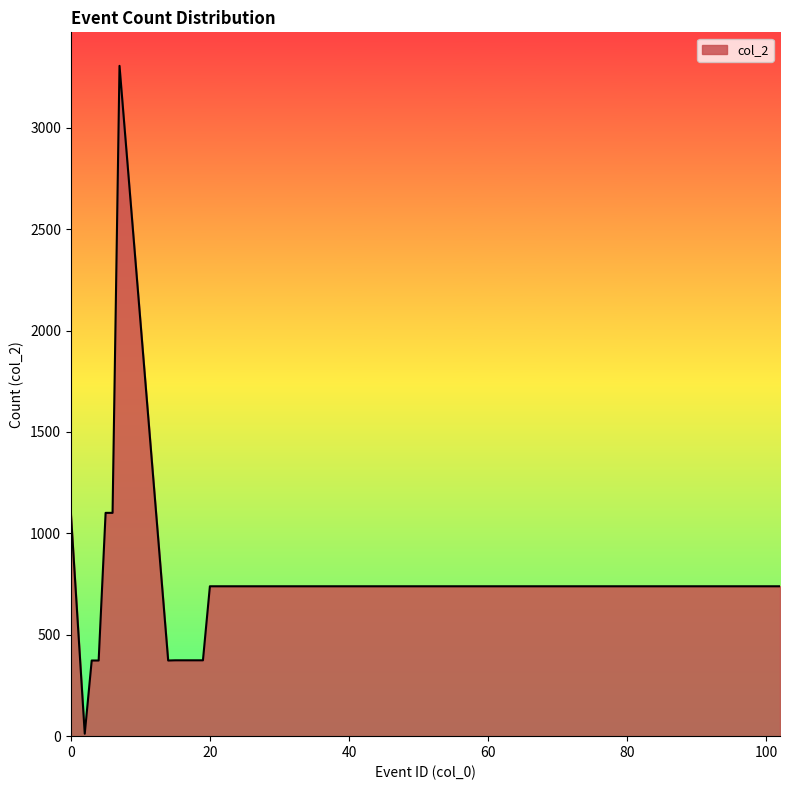

What is the greatest value displayed?

3305